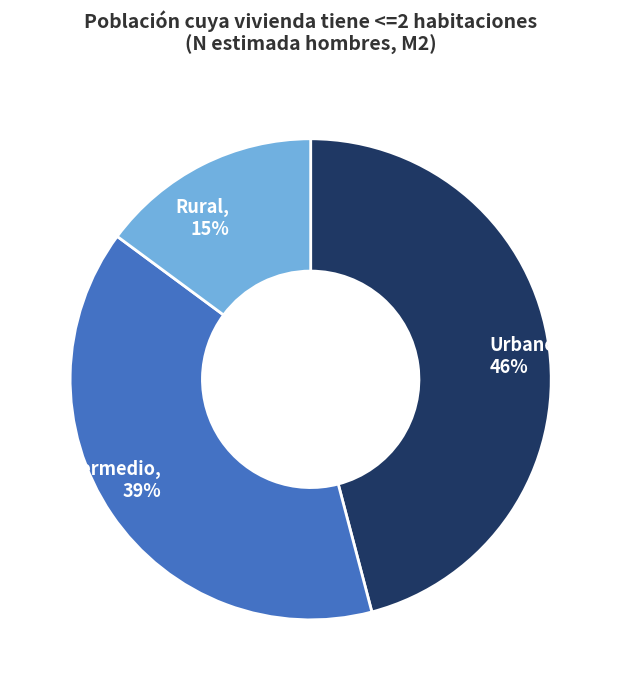

To the nearest percent, what percentage of the pie is Intermedio?

39%